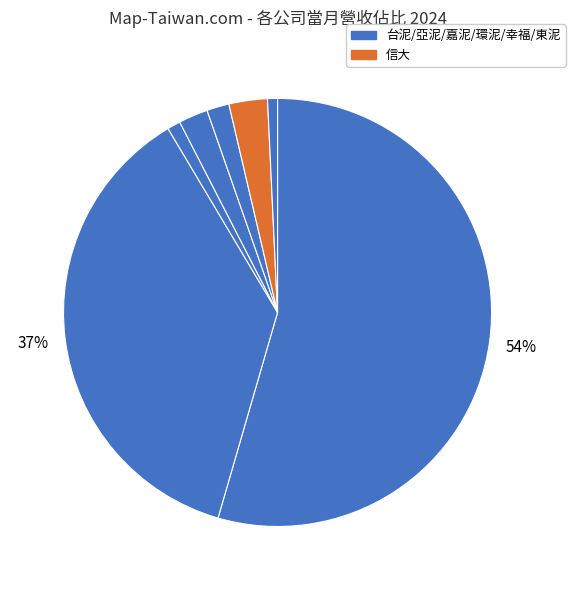

Count the number of slices in the pie.

7